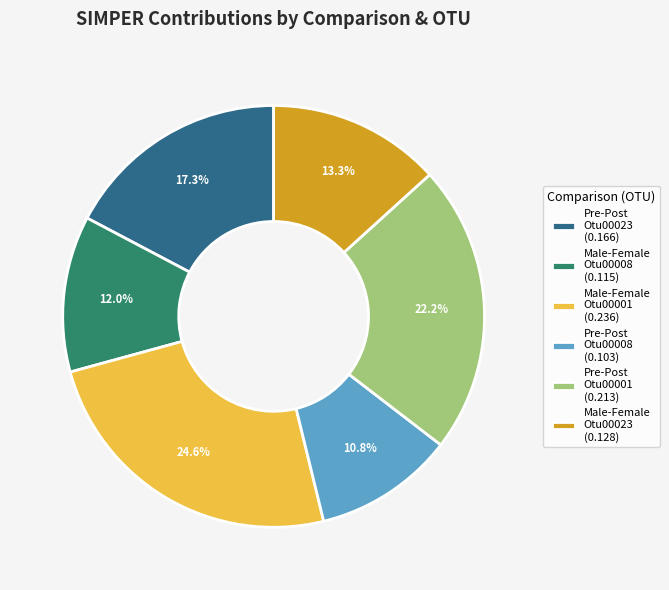

What percentage is NOT represented by Male-Female Otu00023 (0.128)?

86.7%